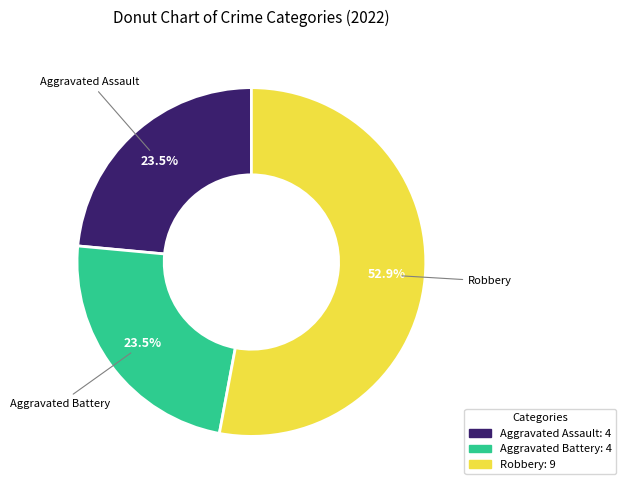

How many slices are in this pie chart?

3